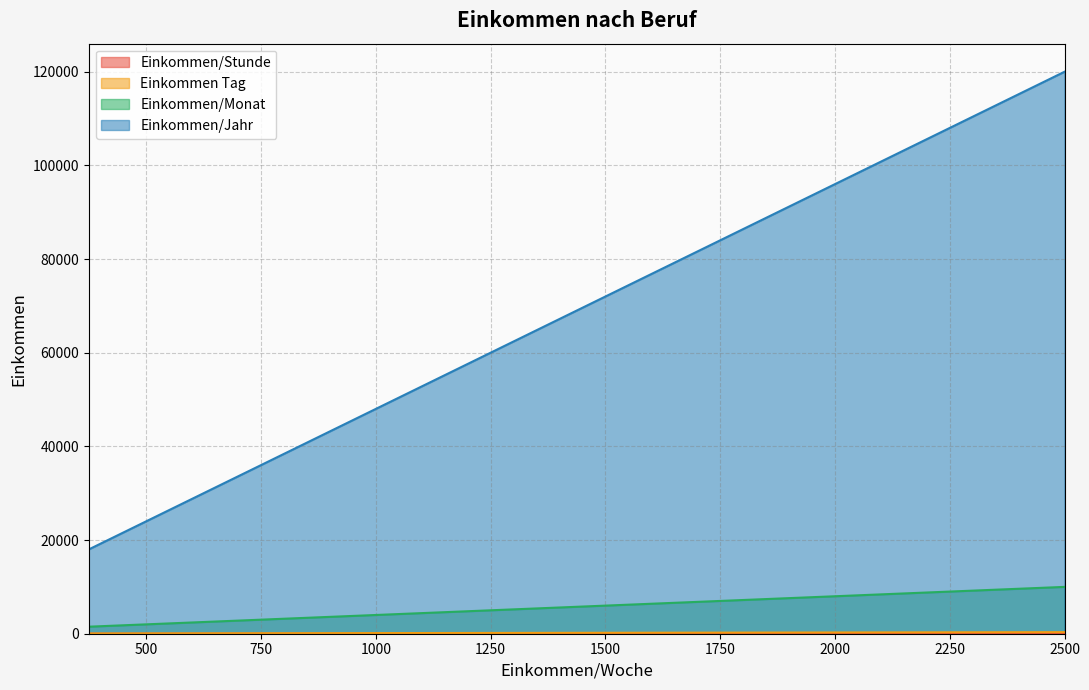

What is the highest value of the Einkommen/Monat series?

10000.0